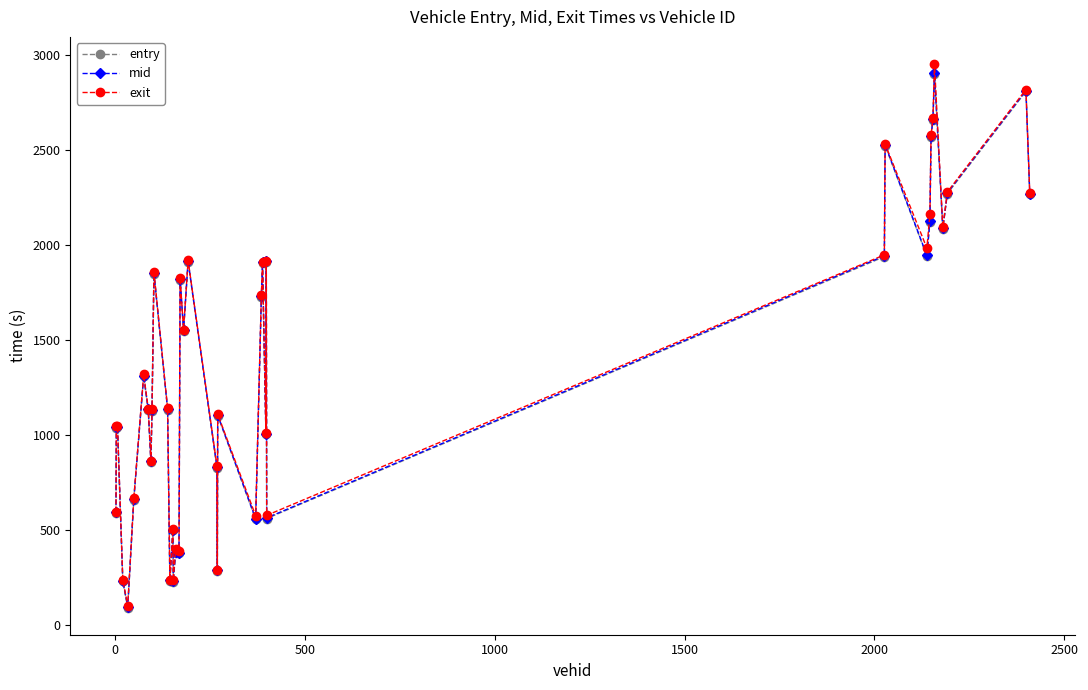

True or false: exit has more than 1 interior local peaks.

True